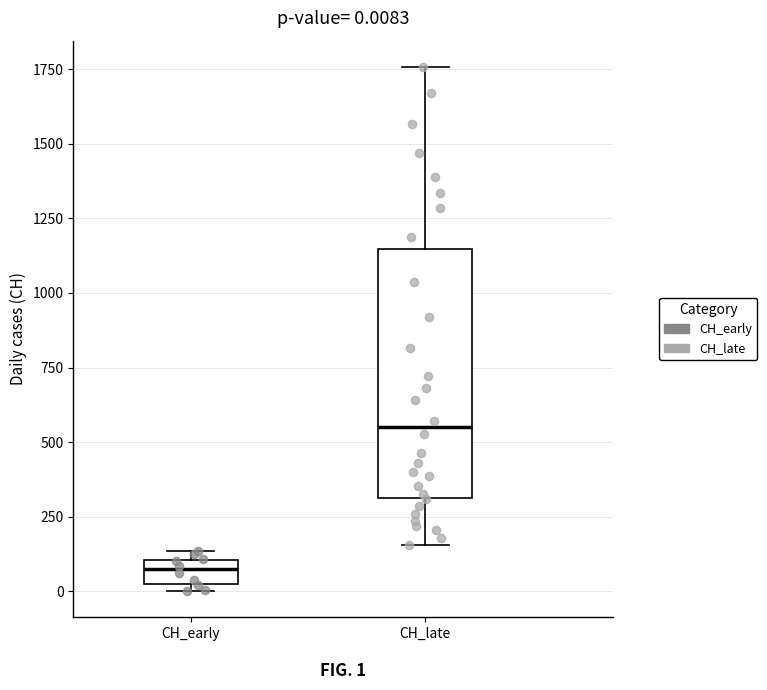

Which box is the tallest, from its lower edge to its upper edge?

CH_late